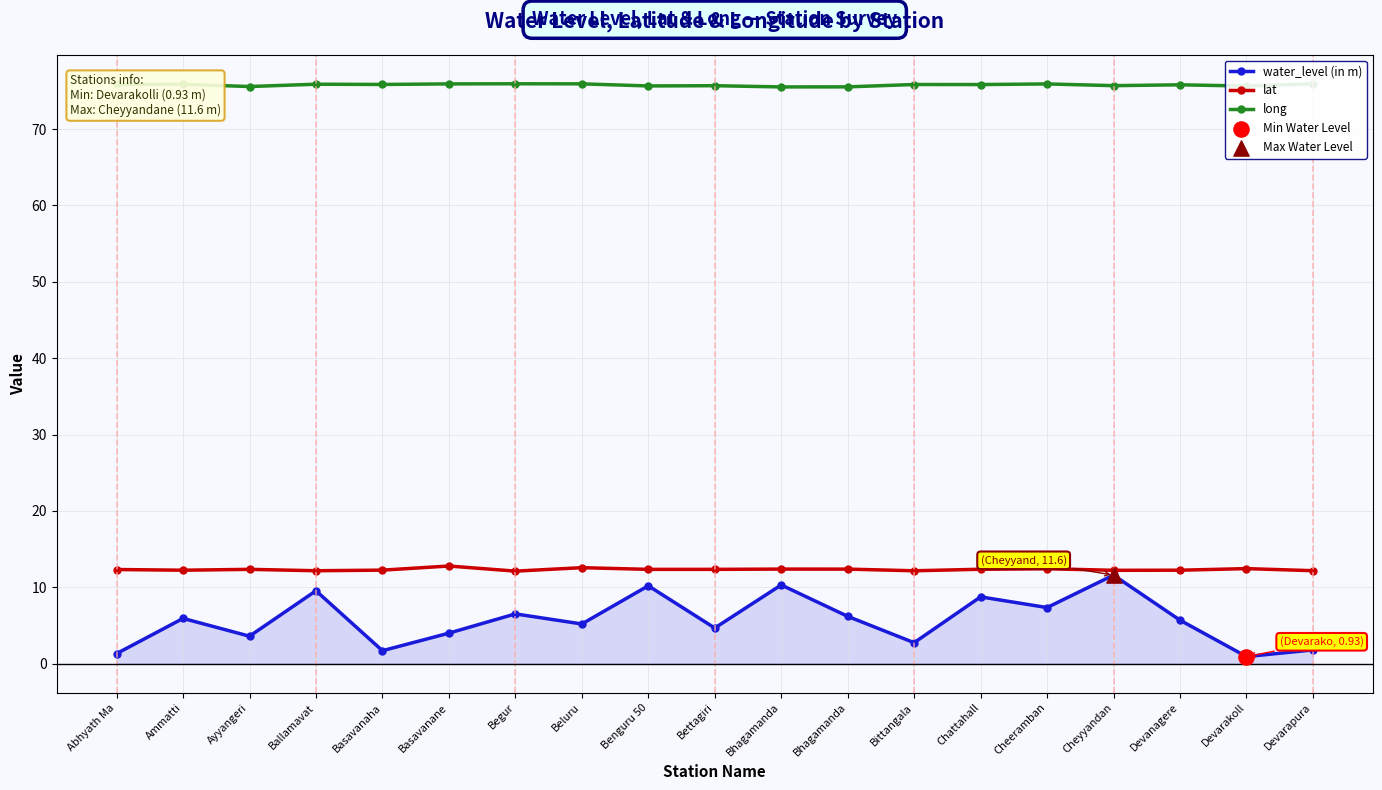

Which series has the largest total across all categories?

long